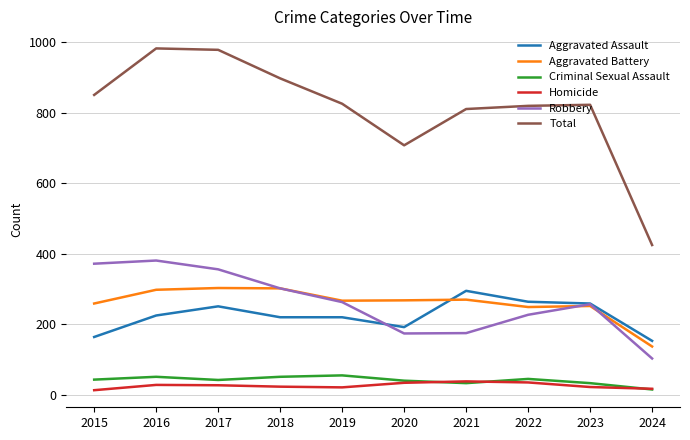

What is the sum of the Homicide values at 2024 and 2017?

44